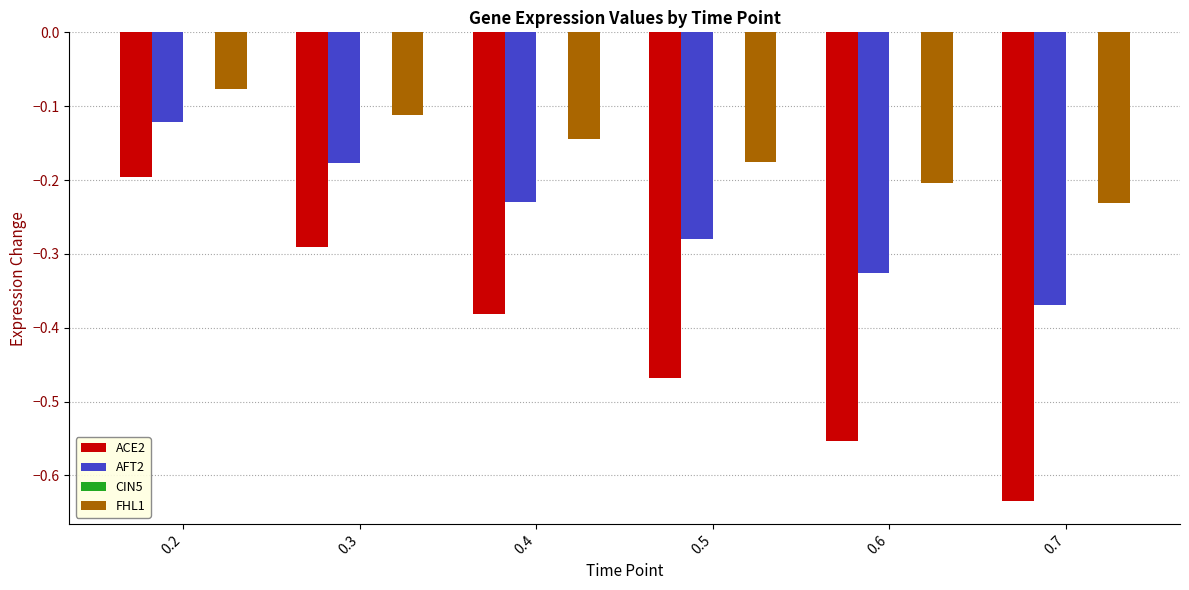

The FHL1 series shows -0.2 at 0.7. True or false?

True